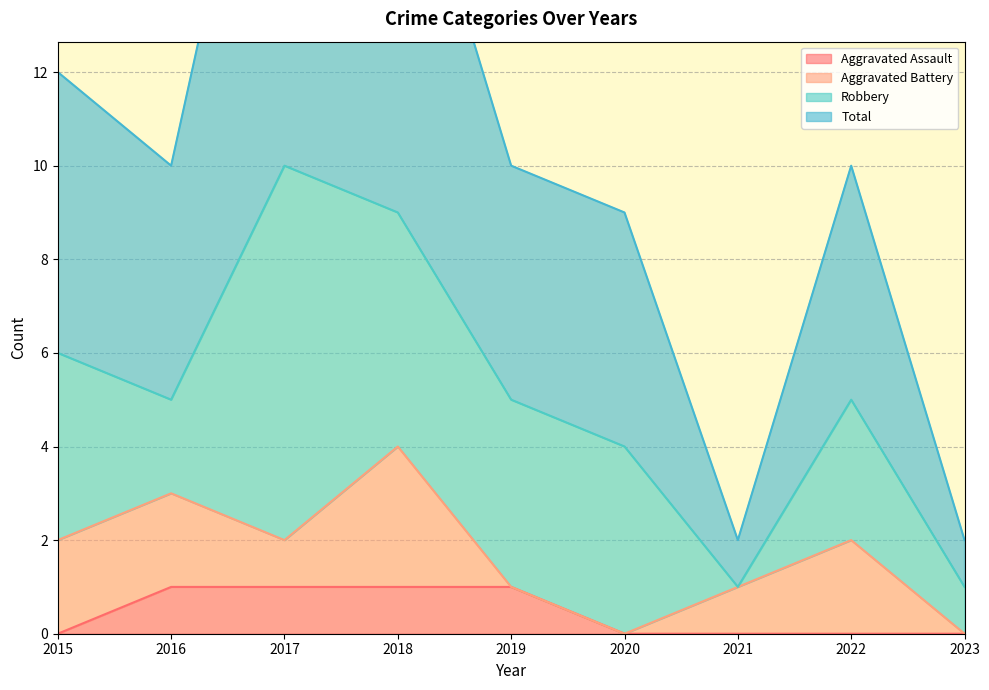

What is the sum of all Total values?

94